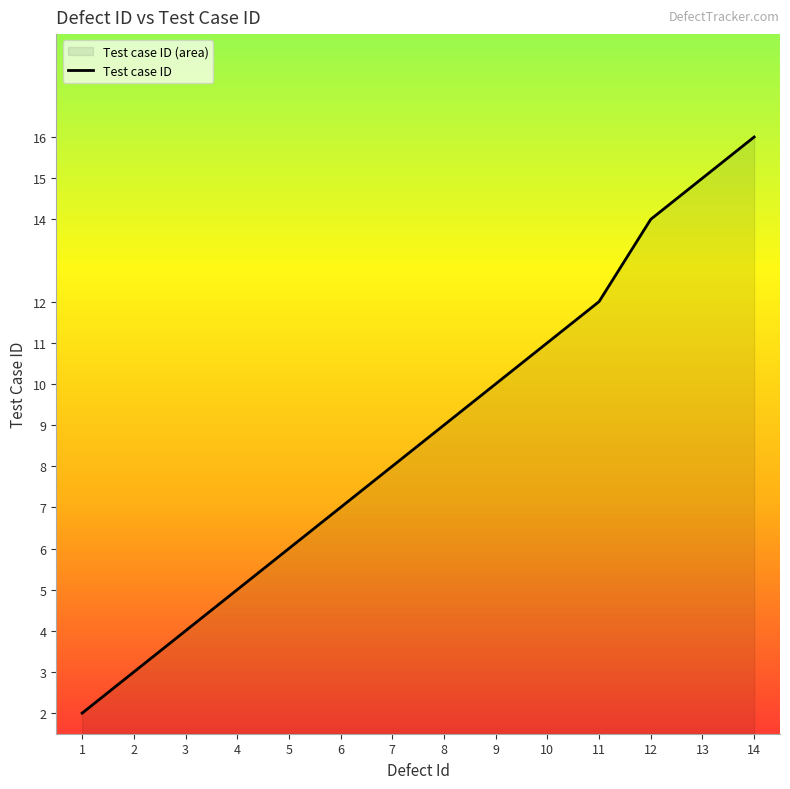

Reading right to left, extract all data points from this chart.

14=16	13=15	12=14	11=12	10=11	9=10	8=9	7=8	6=7	5=6	4=5	3=4	2=3	1=2